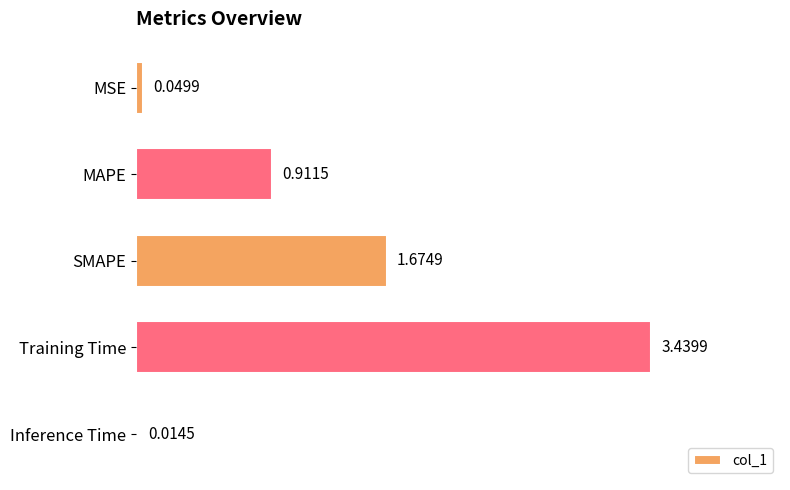

Between MAPE and MSE, which is larger?

MAPE